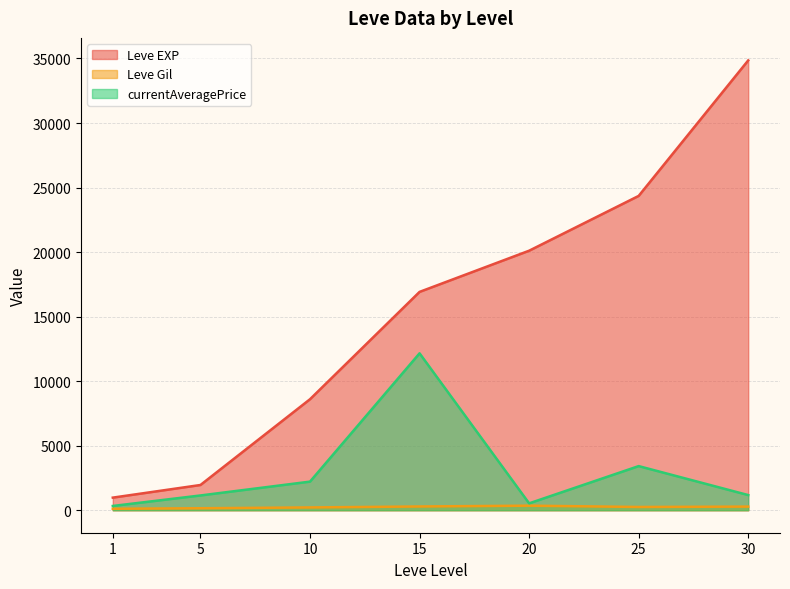

Which series changed the most between 10 and 20?

Leve EXP